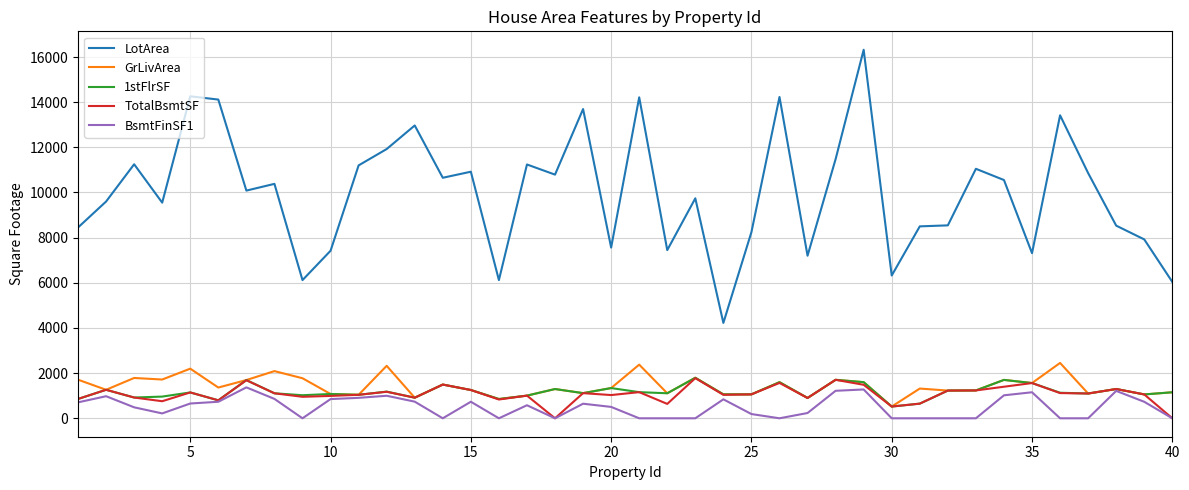

True or false: BsmtFinSF1 and LotArea intersect in this chart.

False